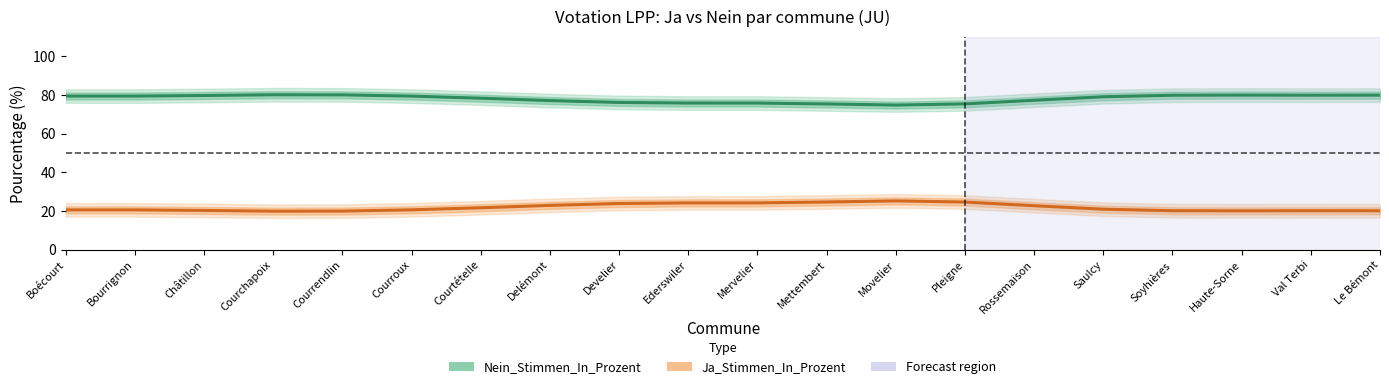

Reading right to left, extract all data points from this chart.

Nein_Stimmen_In_Prozent: Le Bémont=79.9	Val Terbi=79.9	Haute-Sorne=79.9	Soyhières=79.9	Saulcy=79.1	Rossemaison=77.3	Pleigne=75.4	Movelier=74.8	Mettembert=75.3	Mervelier=75.8	Ederswiler=75.8	Develier=76.1	Delémont=77.1	Courtételle=78.3	Courroux=79.4	Courrendlin=80.0	Courchapoix=80.1	Châtillon=79.7	Bourrignon=79.4	Boécourt=79.4
Ja_Stimmen_In_Prozent: Le Bémont=20.1	Val Terbi=20.1	Haute-Sorne=20.1	Soyhières=20.1	Saulcy=20.9	Rossemaison=22.7	Pleigne=24.6	Movelier=25.2	Mettembert=24.7	Mervelier=24.2	Ederswiler=24.2	Develier=23.9	Delémont=22.9	Courtételle=21.7	Courroux=20.6	Courrendlin=20.0	Courchapoix=19.9	Châtillon=20.3	Bourrignon=20.6	Boécourt=20.6